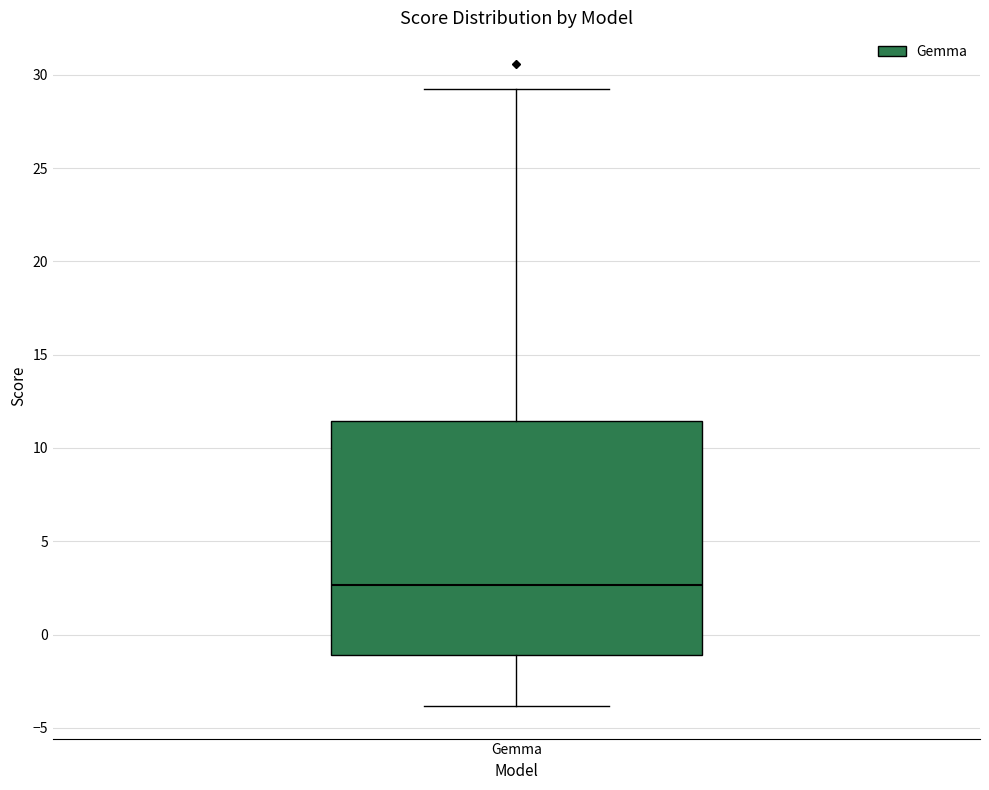

Transcribe this box plot: give where the median line is, the range the box spans, and where the two whiskers end, as read against the y-axis. The values are not printed on the chart, so give them approximately, as read against the axis.

median 2.5, box -1.0 to 11.5, whiskers -4.0 to 29.0